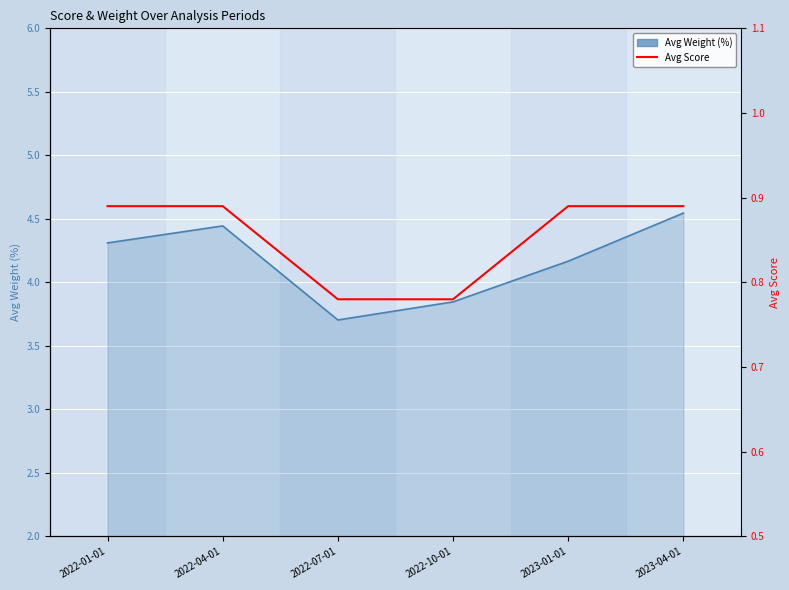

True or false: Avg Score has a value of 0.8 at 2022-10-01.

True